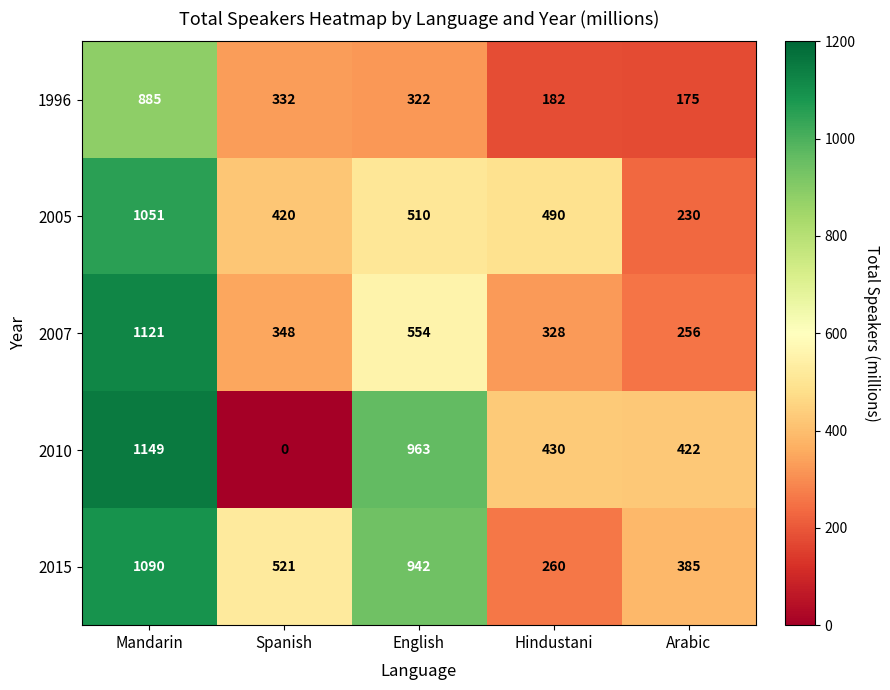

True or false: 2005 has a value of 1578 at Mandarin.

False